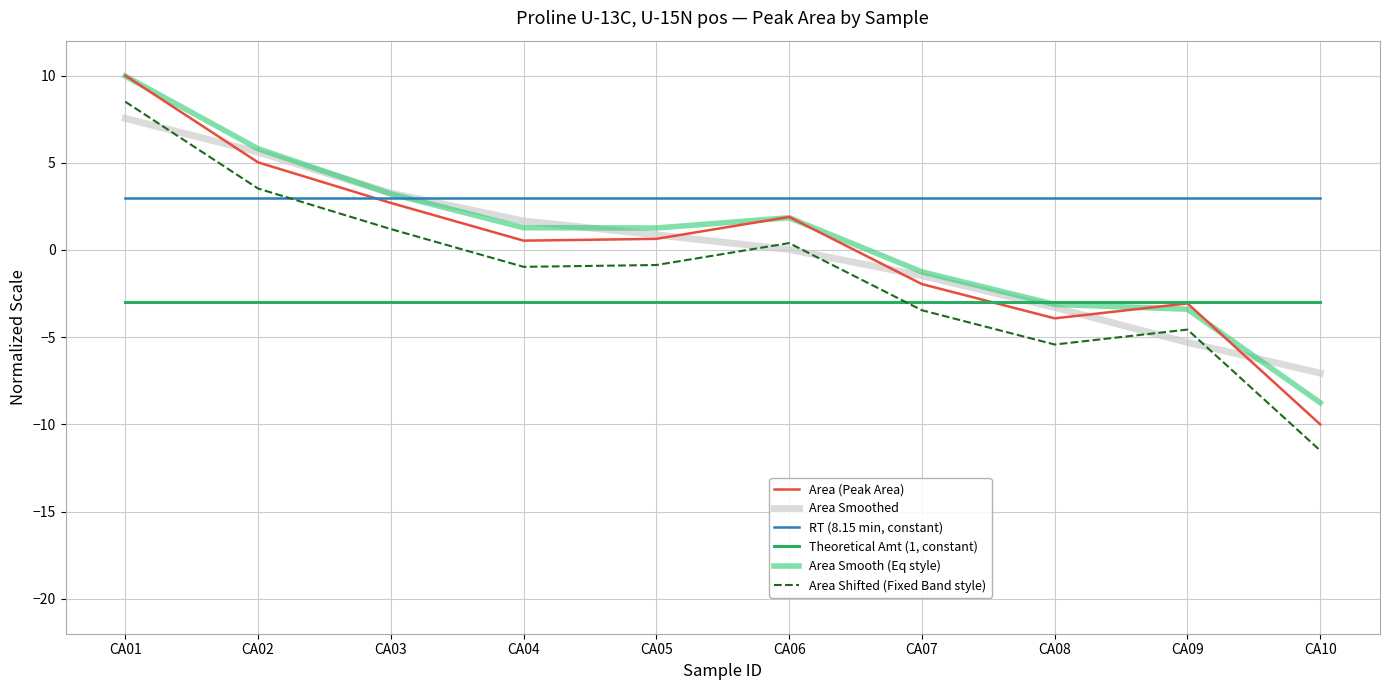

What is the difference between the second highest and second lowest values in the Area (Peak Area) series?

8.9